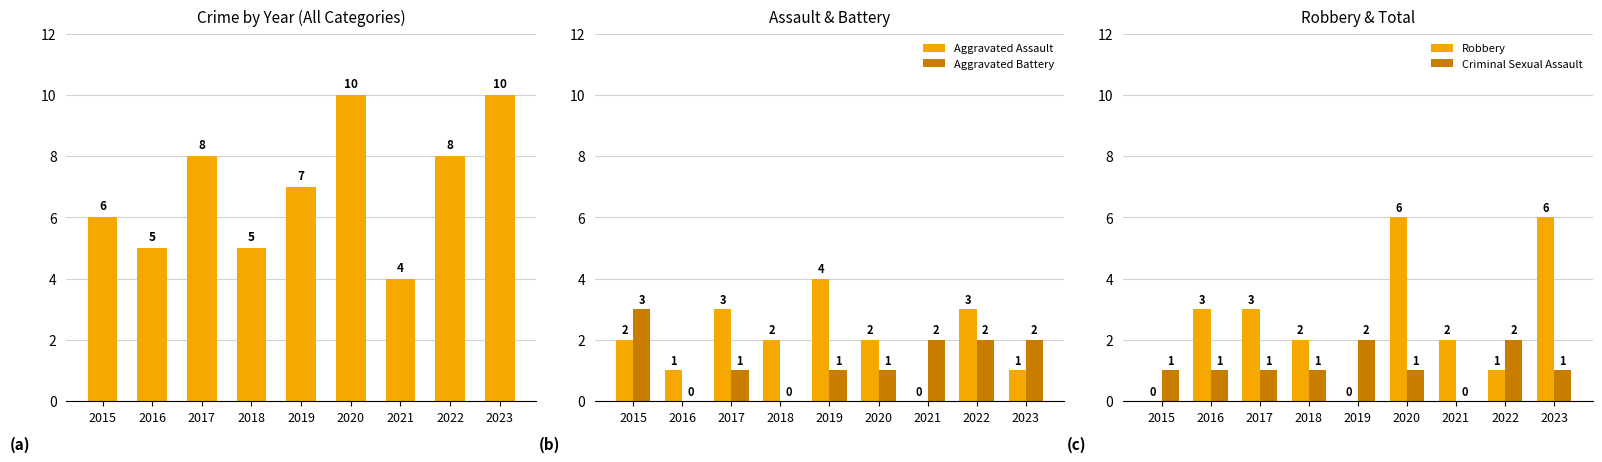

What is the sum of the Aggravated Battery values at 2016 and 2021?

2